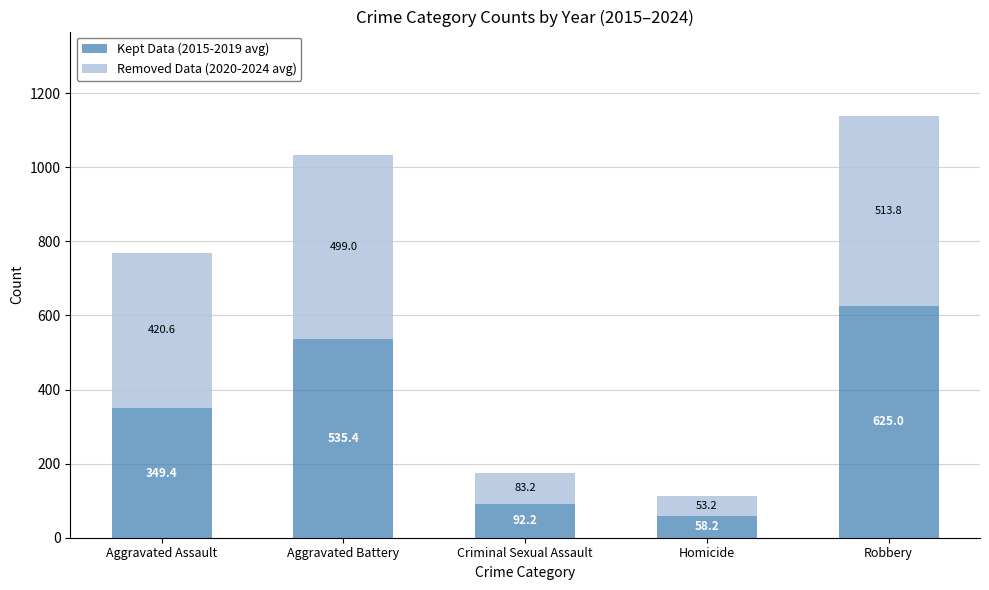

What is the total value across all series at Aggravated Assault?

770.0